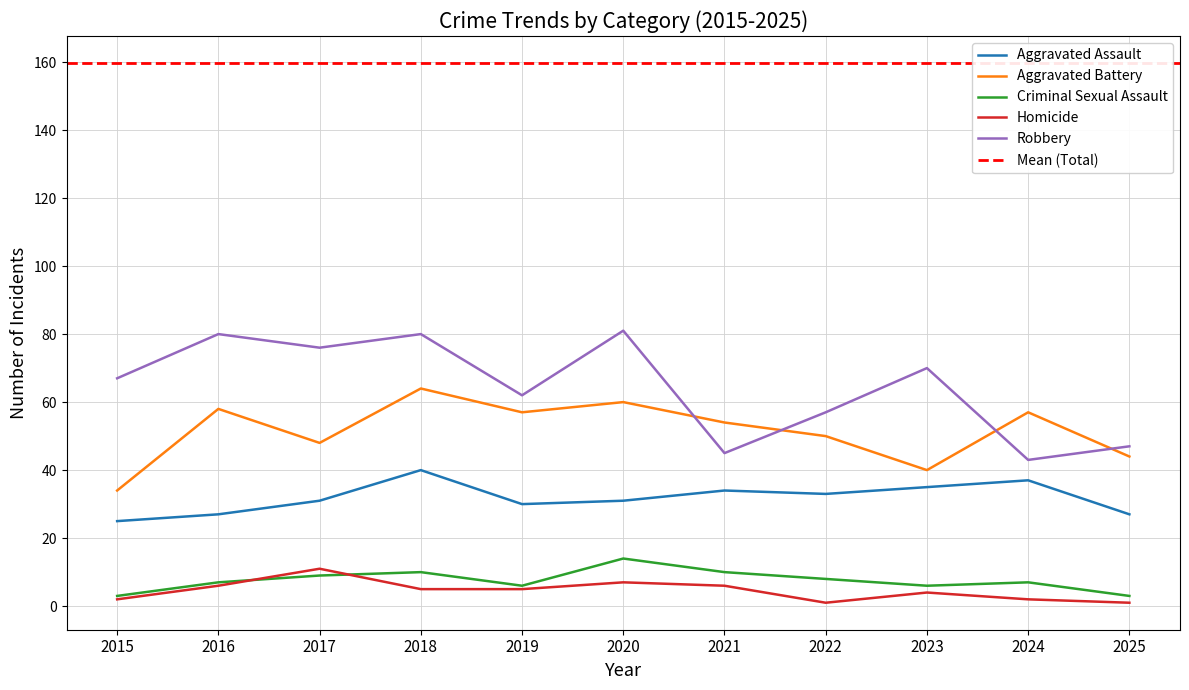

Reading left to right, what are all the values shown in this chart?

Aggravated Assault: 2015=25	2016=27	2017=31	2018=40	2019=30	2020=31	2021=34	2022=33	2023=35	2024=37	2025=27
Aggravated Battery: 2015=34	2016=58	2017=48	2018=64	2019=57	2020=60	2021=54	2022=50	2023=40	2024=57	2025=44
Criminal Sexual Assault: 2015=3	2016=7	2017=9	2018=10	2019=6	2020=14	2021=10	2022=8	2023=6	2024=7	2025=3
Homicide: 2015=2	2016=6	2017=11	2018=5	2019=5	2020=7	2021=6	2022=1	2023=4	2024=2	2025=1
Robbery: 2015=67	2016=80	2017=76	2018=80	2019=62	2020=81	2021=45	2022=57	2023=70	2024=43	2025=47